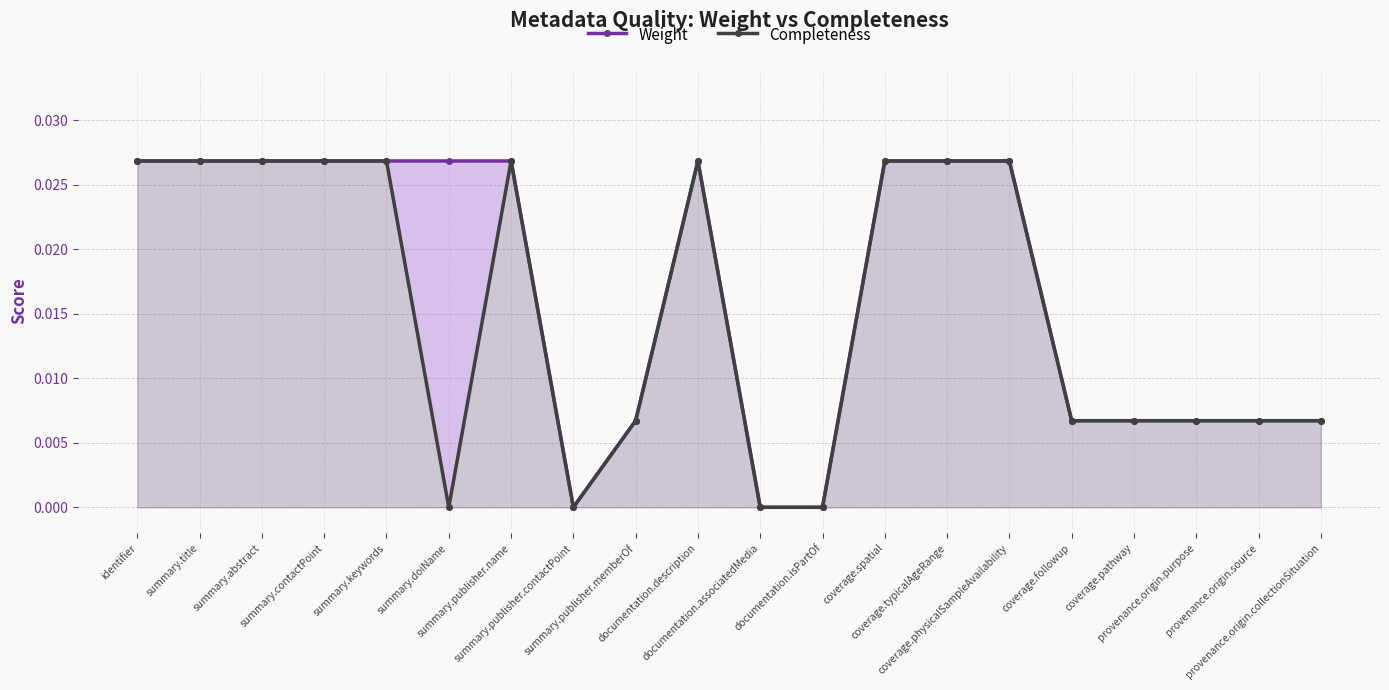

What is the total value across all series at summary.keywords?

0.1